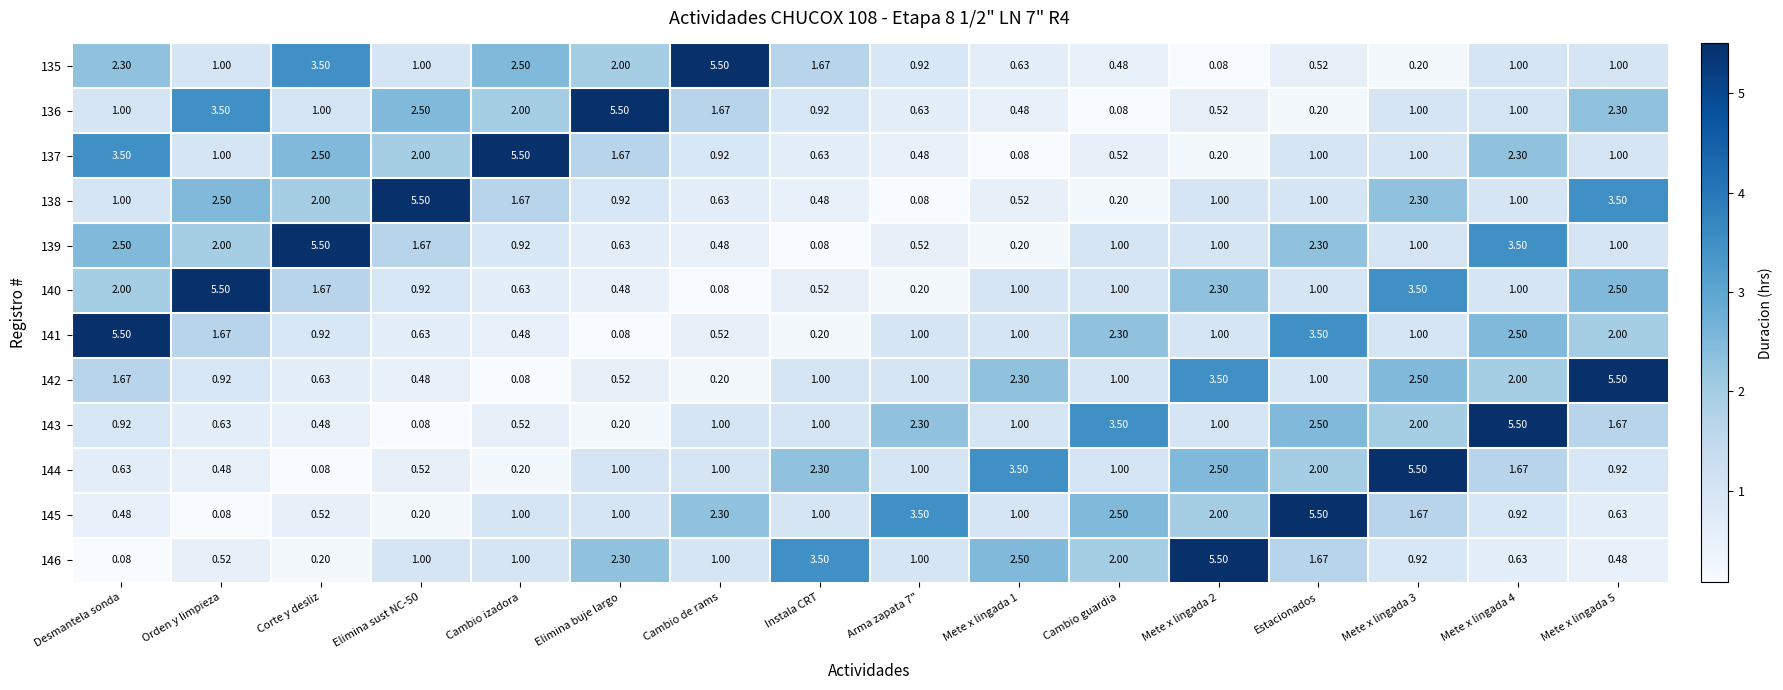

Where does the 142 series first go above 1?

Desmantela sonda